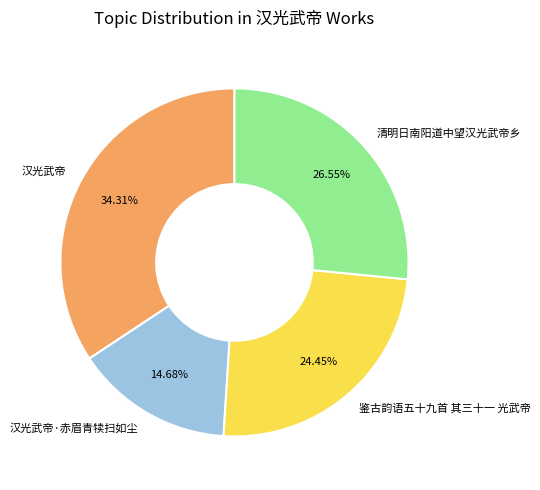

True or false: 清明日南阳道中望汉光武帝乡 accounts for 13% of the total.

False